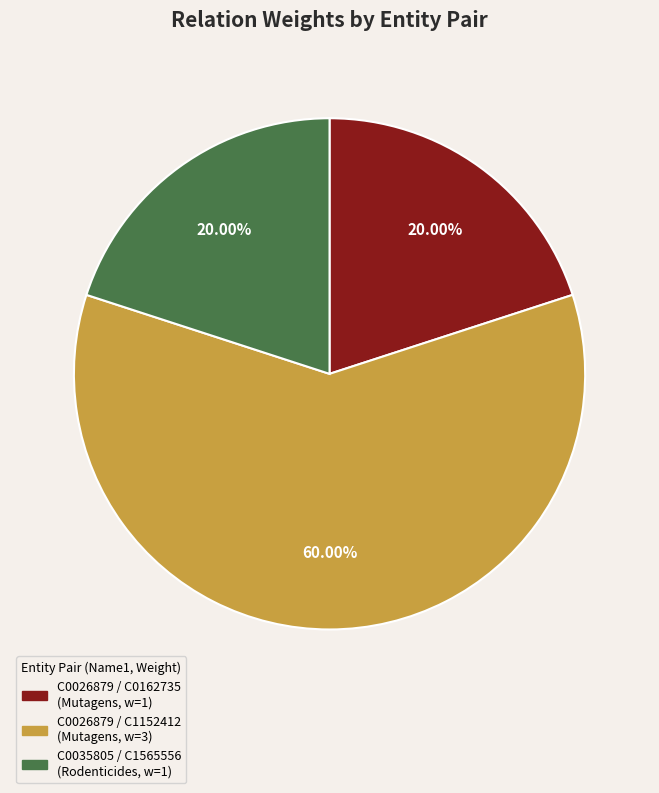

Does C0026879 / C1152412 account for over 50% of the chart?

Yes